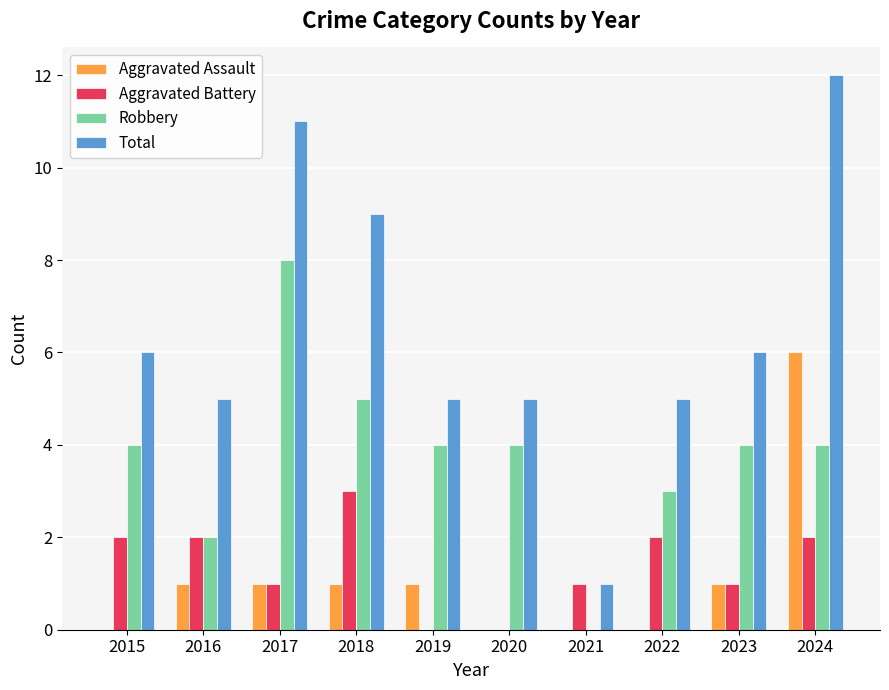

Which category has the highest value across all series?

2024